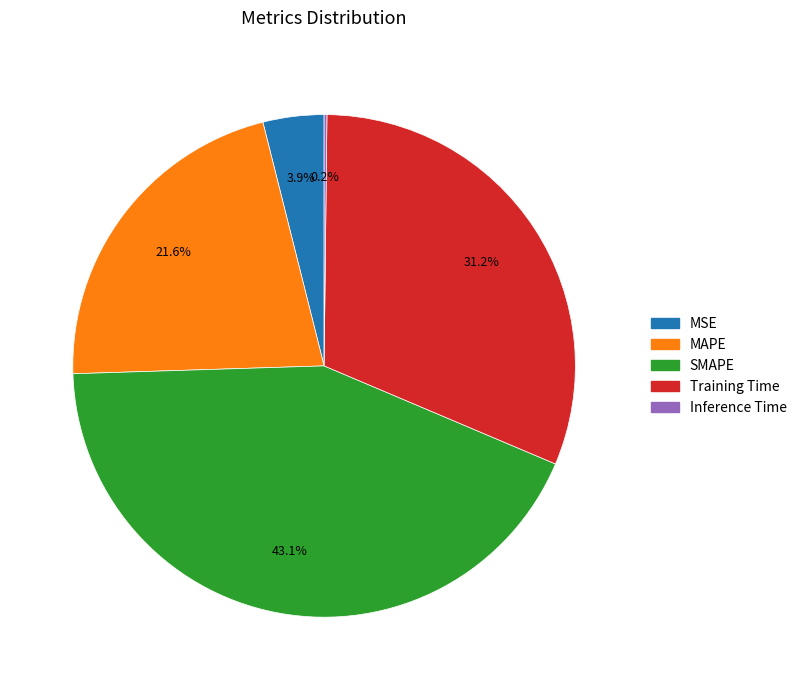

Is MSE the majority of the pie?

No